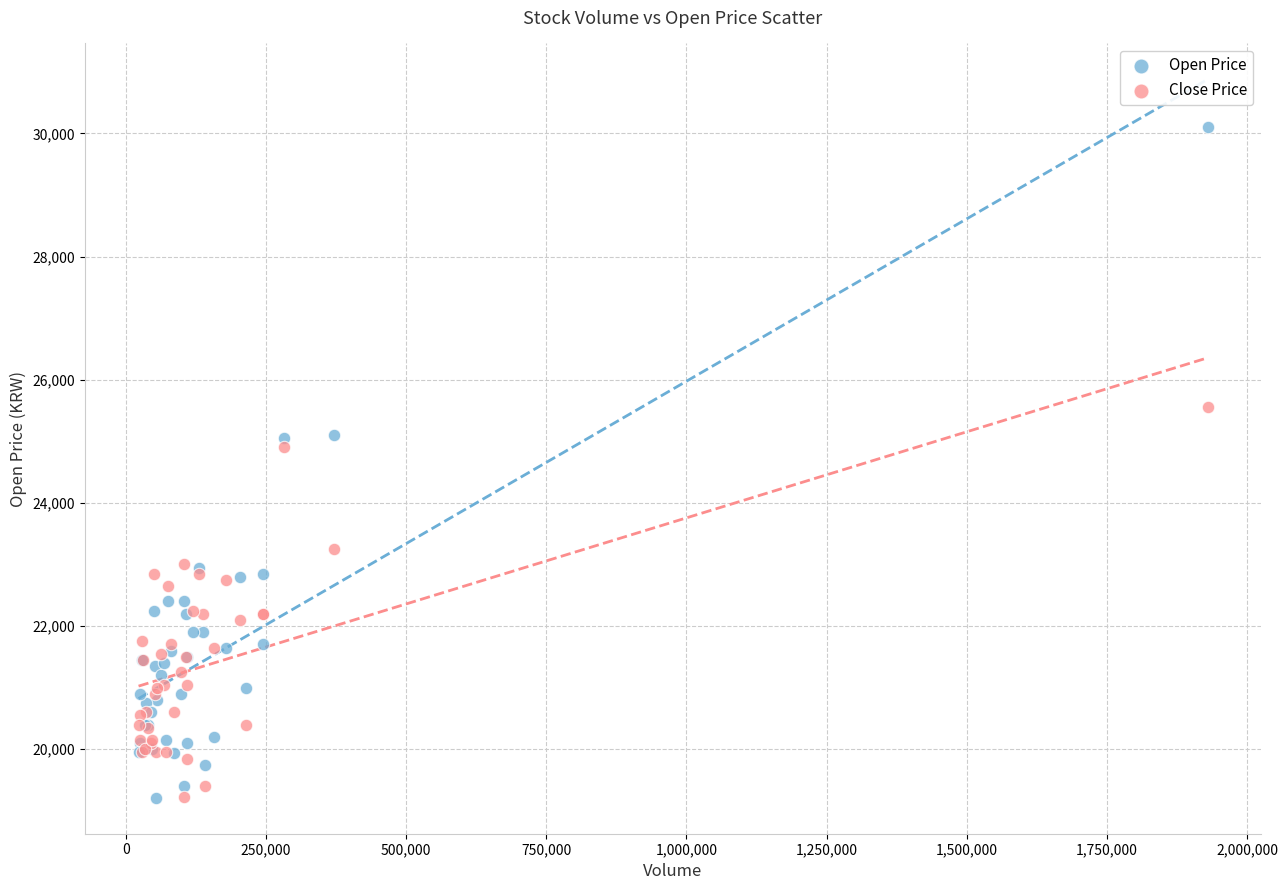

Which series has the largest Y range (max minus min)?

Open Price